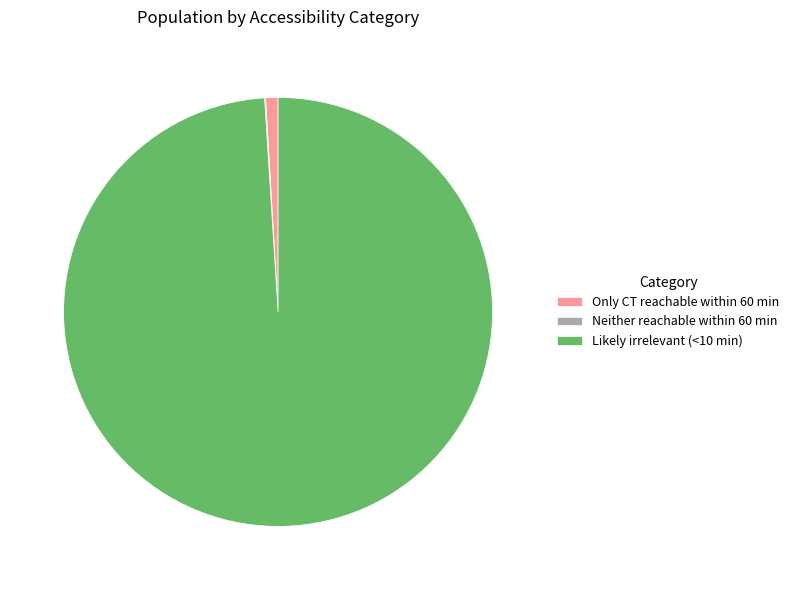

Is there a majority slice in this chart?

Yes